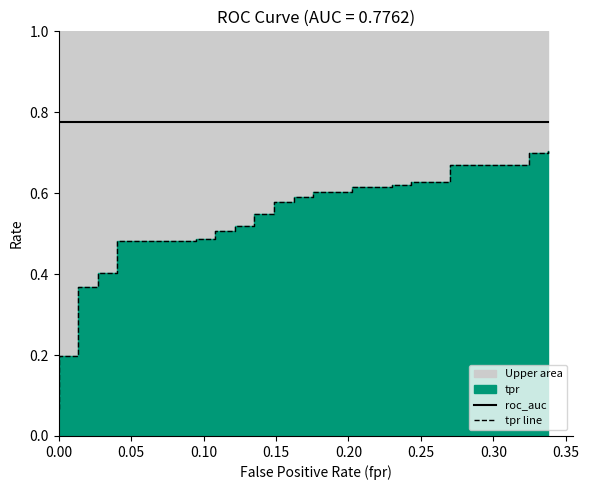

True or false: roc_auc and tpr line intersect in this chart.

False